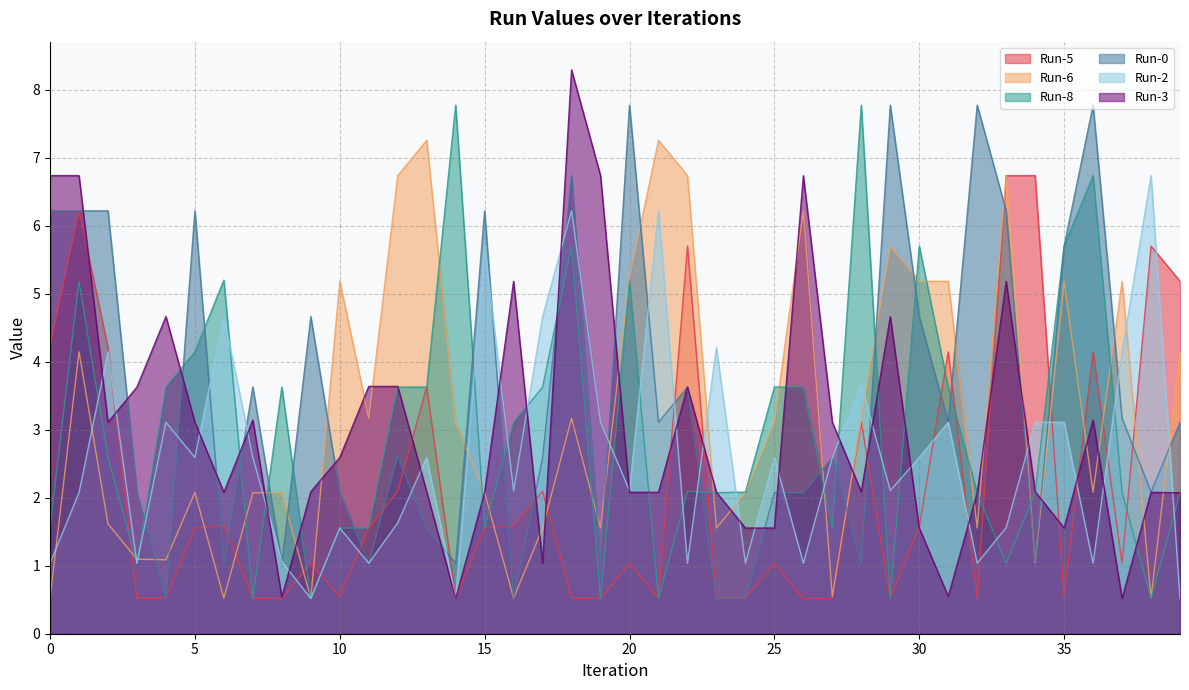

How many values in the Run-3 series are below 2?

9